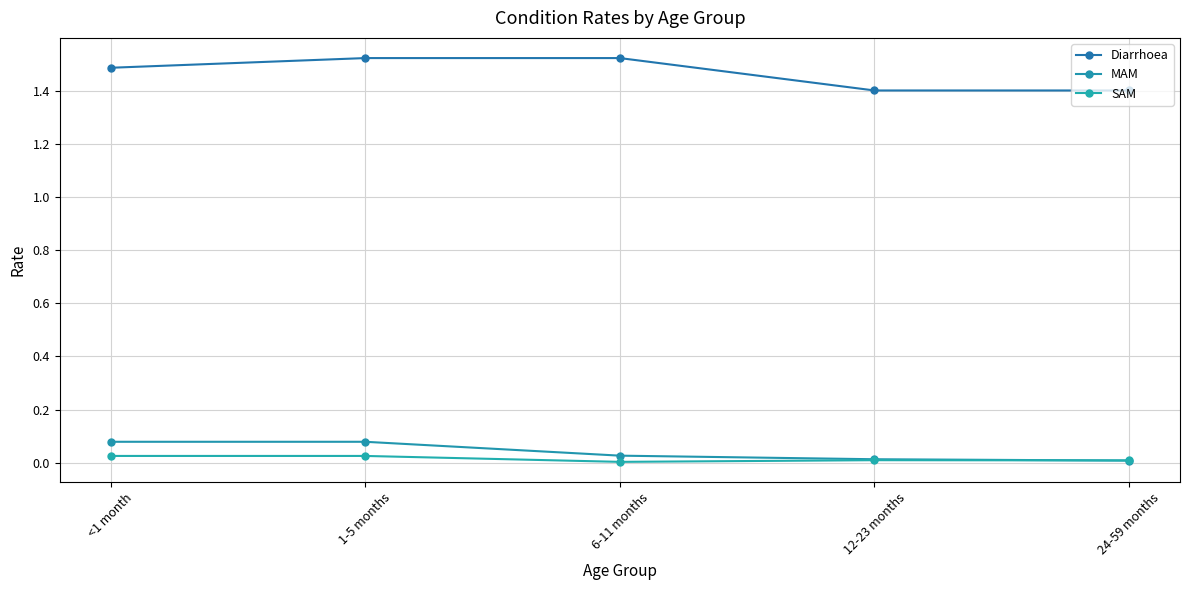

Count the number of data series in this chart.

3